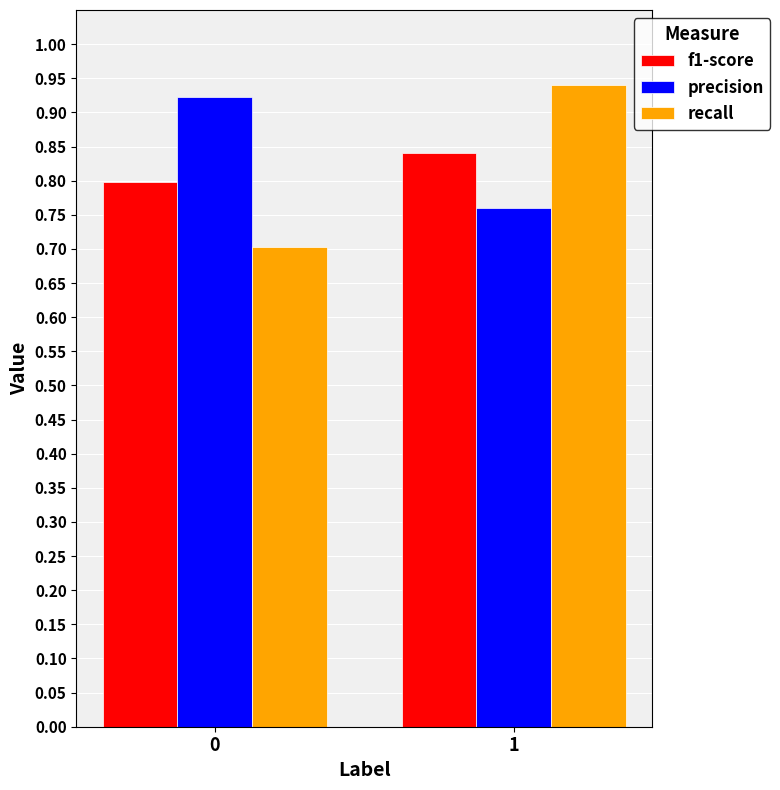

Rank the series at 0 from highest to lowest value.

precision, f1-score, recall